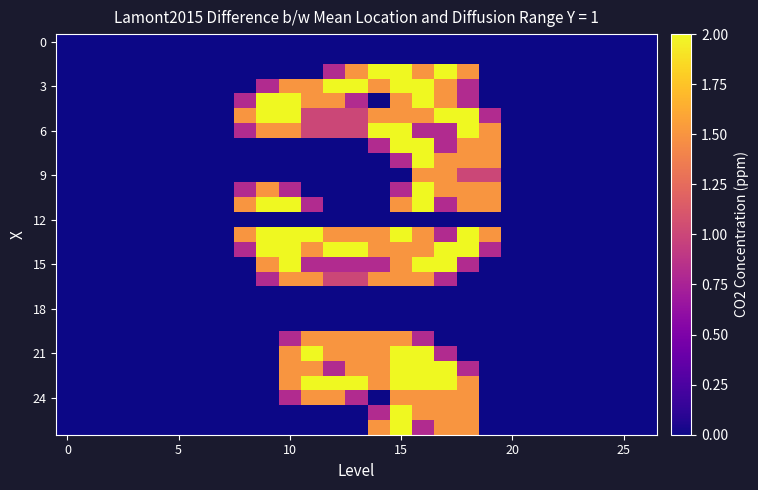

At how many categories does at least one series exceed 0?

12